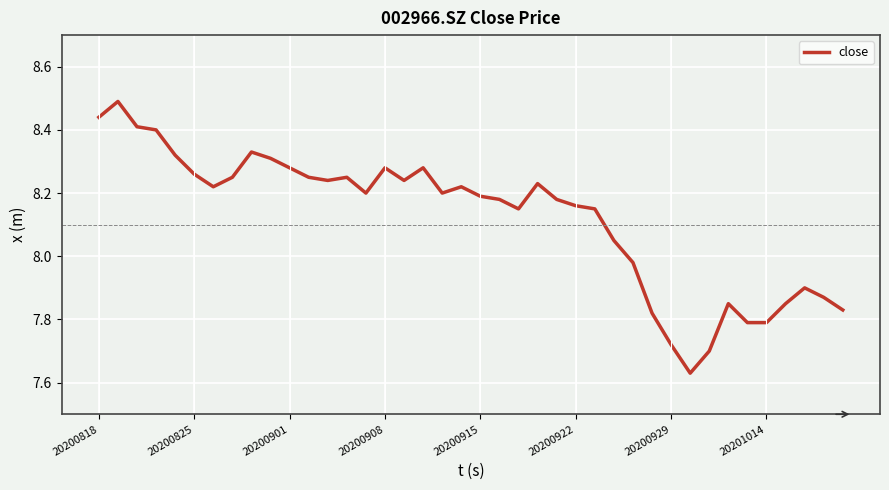

What is the difference between the maximum and minimum values?

0.9